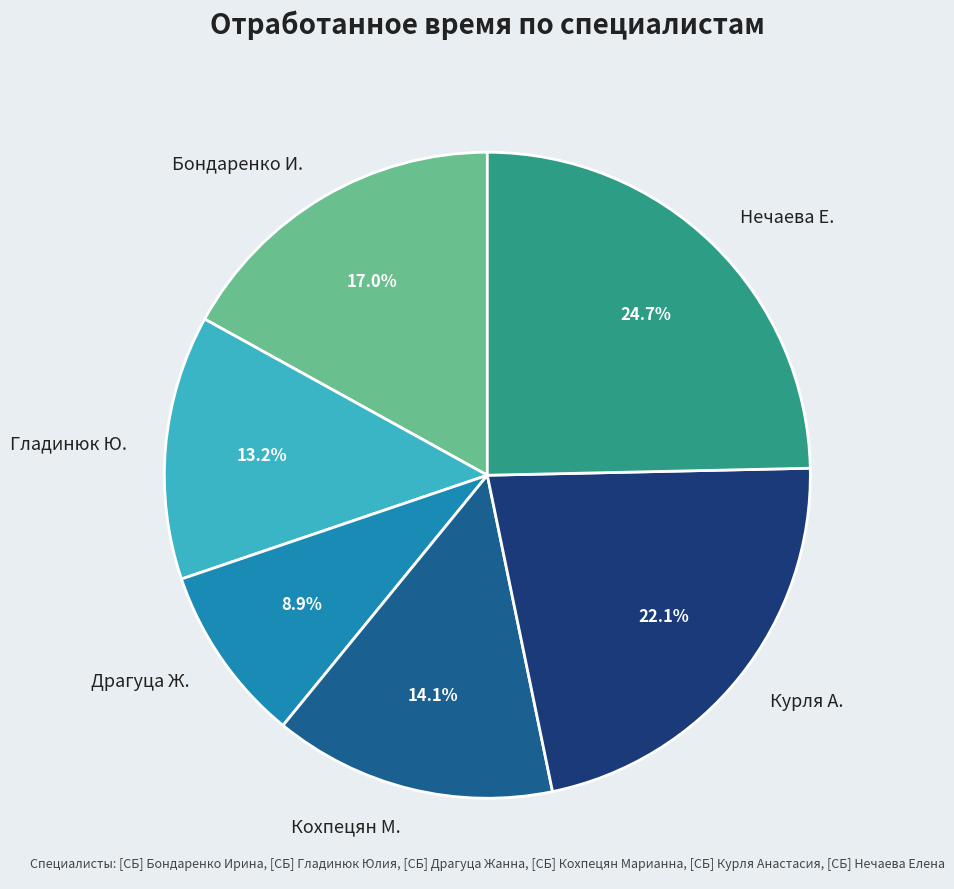

What is the largest slice in the pie chart?

Нечаева Е.